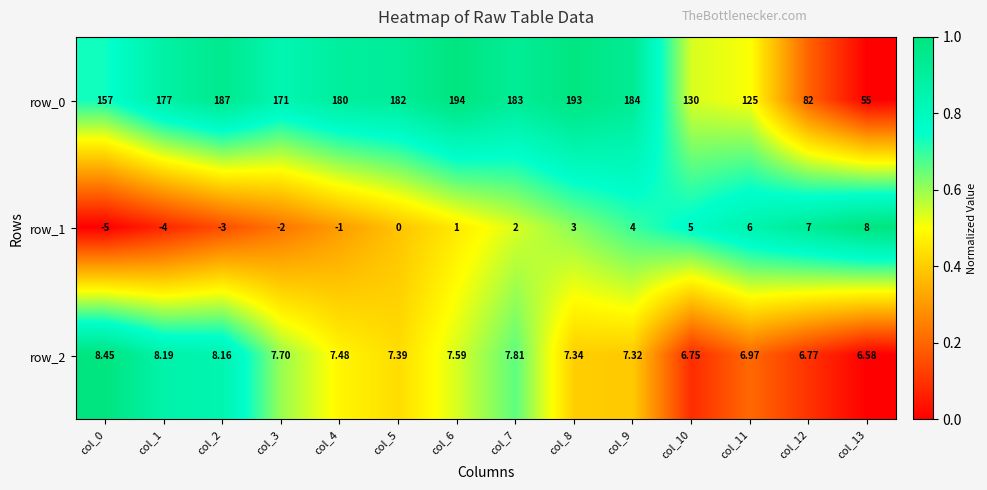

Which category has the highest value in the row_1 series?

col_13